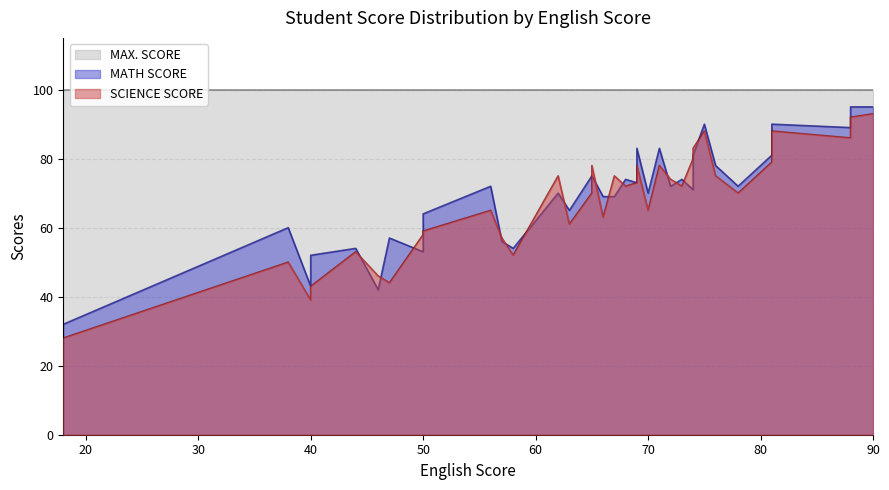

Which series has the widest spread of values?

SCIENCE SCORE